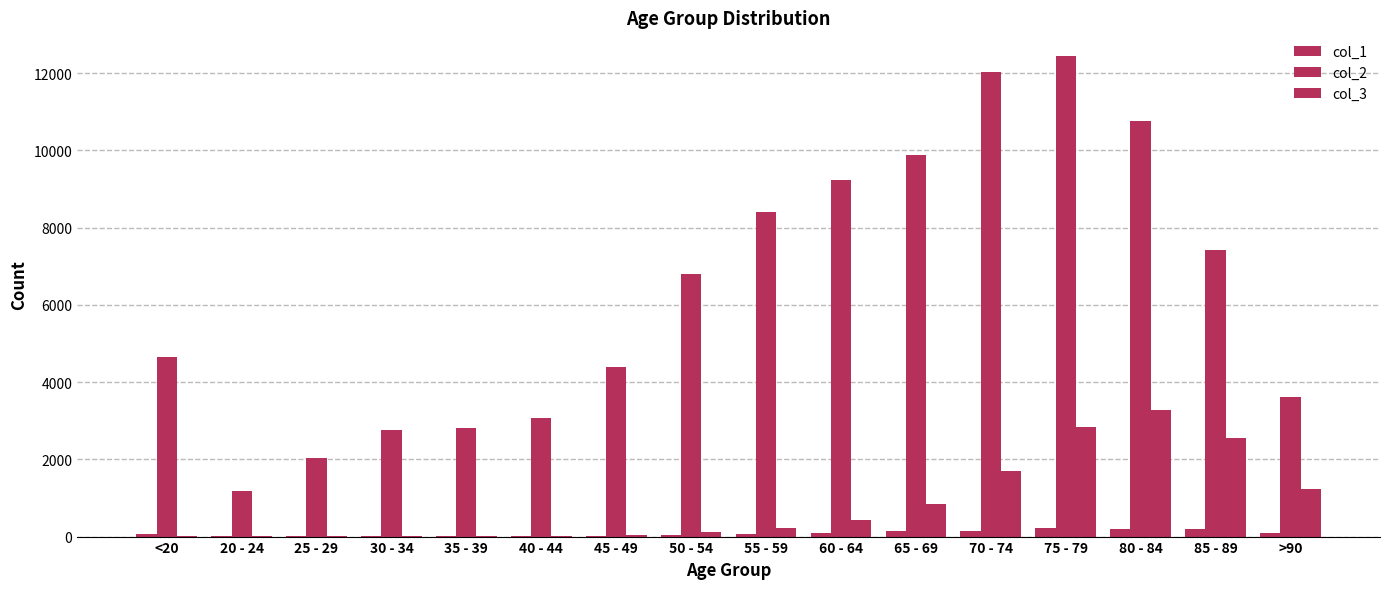

The col_1 series shows 128 at >90. True or false?

False